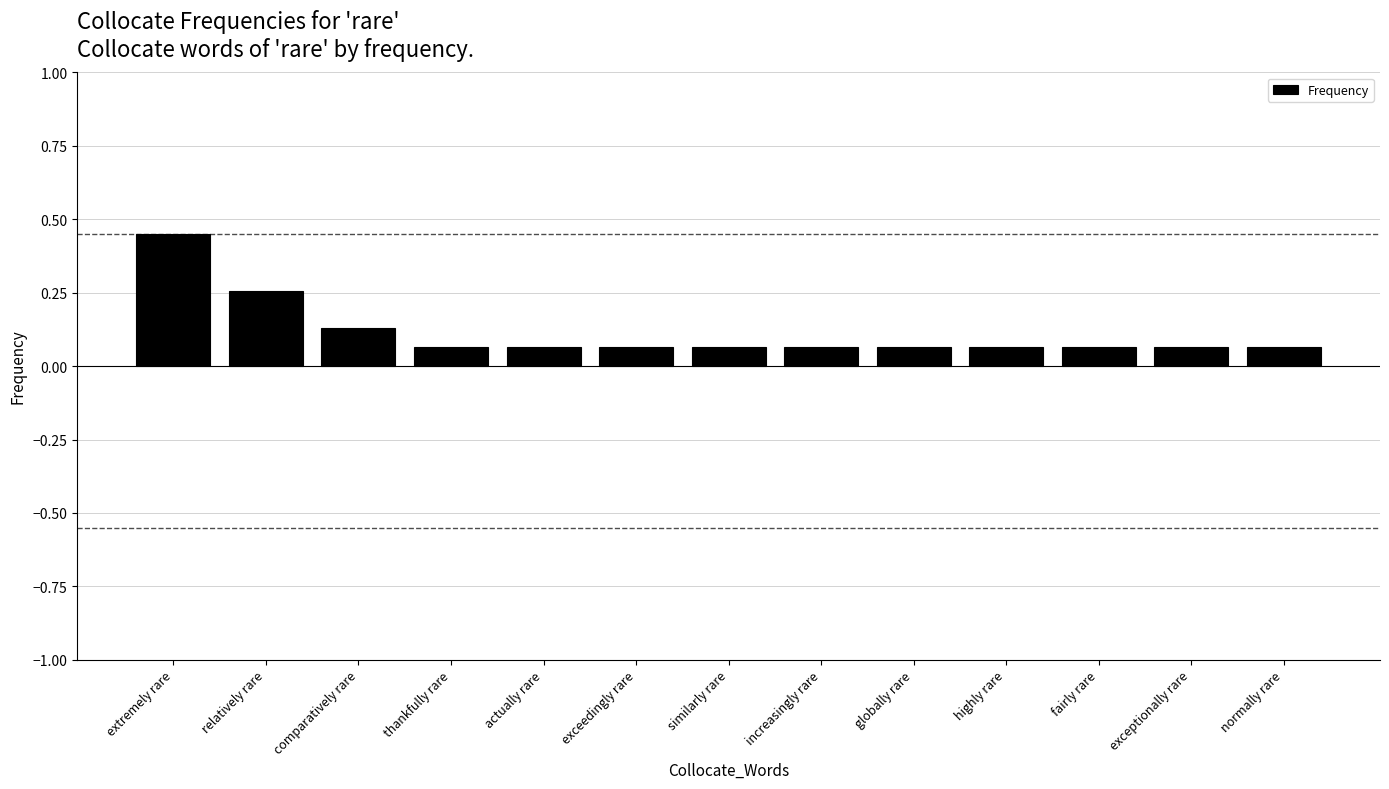

What is the label of the 10th bar from the right?

thankfully rare